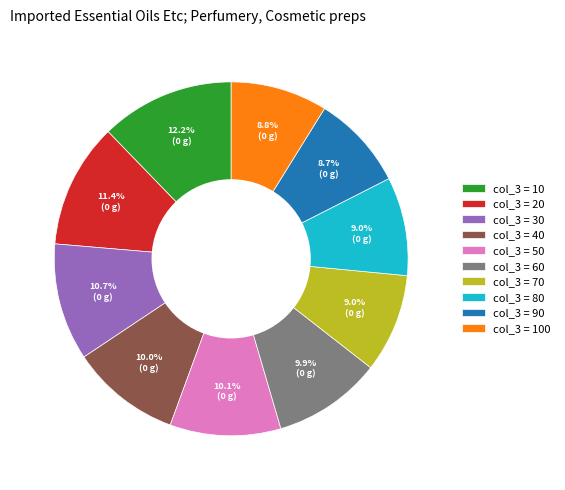

What portion of the pie excludes col_3 = 30?

89.3%